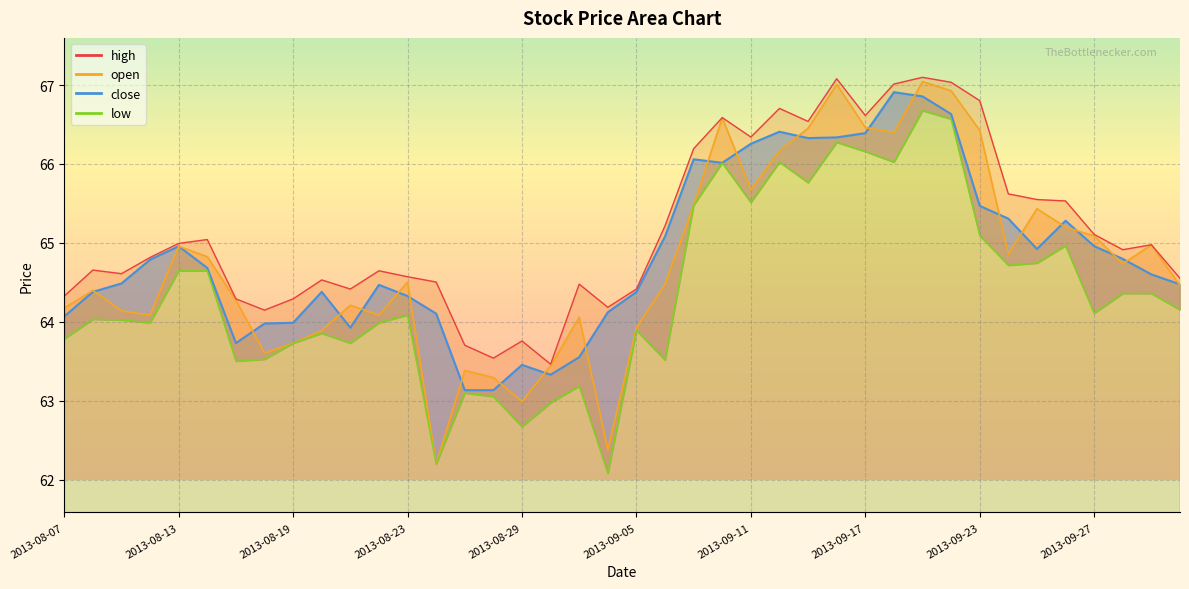

What is the label of the 3rd point from the right?

2013-09-30